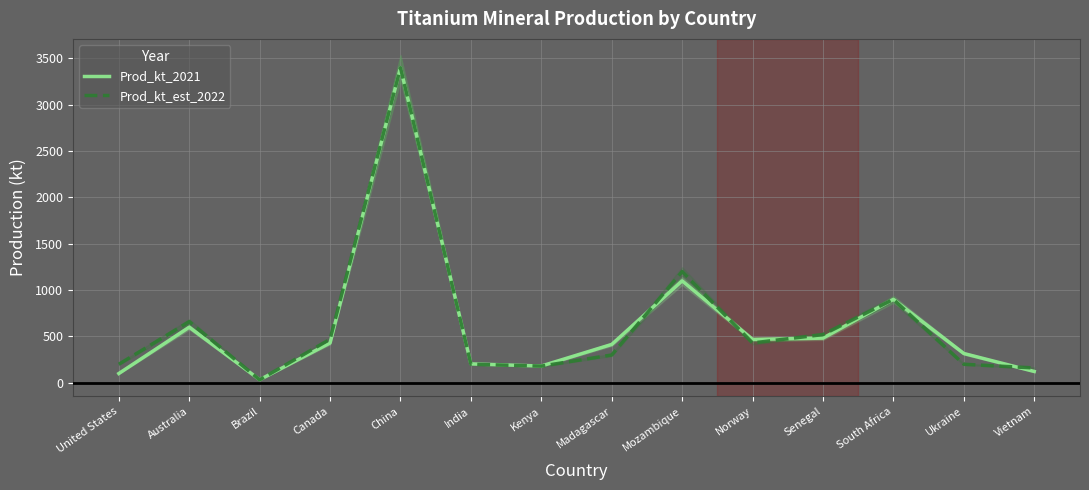

Reading right to left, list all the values displayed in this chart.

Prod_kt_2021: Vietnam=122	Ukraine=316	South Africa=900	Senegal=482	Norway=468	Mozambique=1100	Madagascar=414	Kenya=181	India=204	China=3400	Canada=430	Brazil=33	Australia=600	United States=100
Prod_kt_est_2022: Vietnam=160	Ukraine=200	South Africa=900	Senegal=520	Norway=430	Mozambique=1200	Madagascar=300	Kenya=180	India=200	China=3400	Canada=470	Brazil=32	Australia=660	United States=200